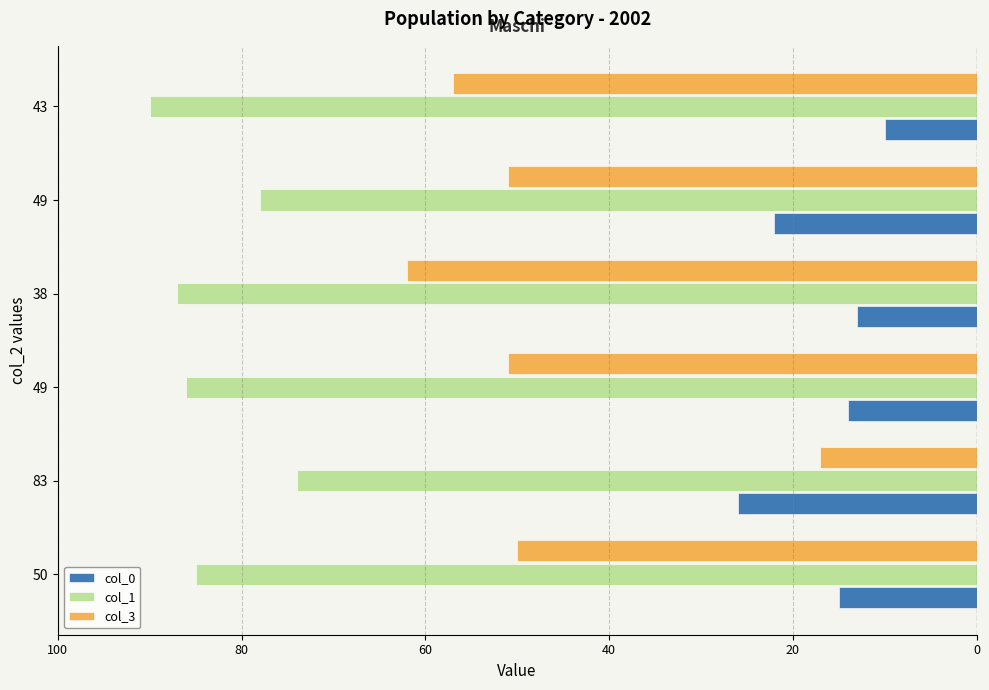

What are all the series names shown in the legend?

col_0, col_1, col_3